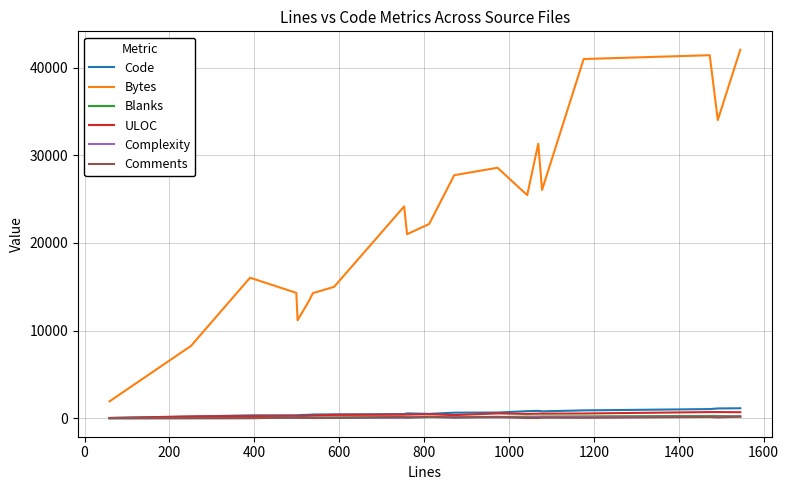

Which series has the largest total across all categories?

Bytes